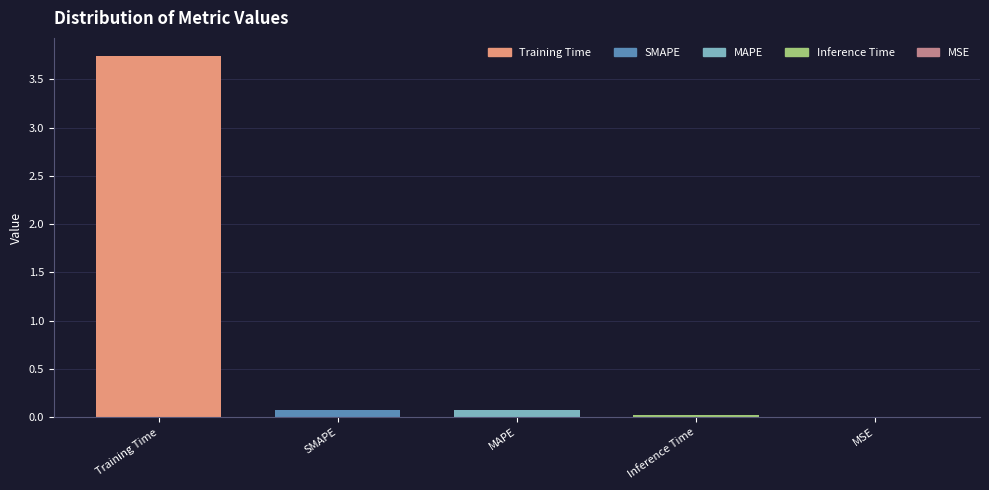

The chart shows a value of 0.0 at Inference Time. True or false?

True